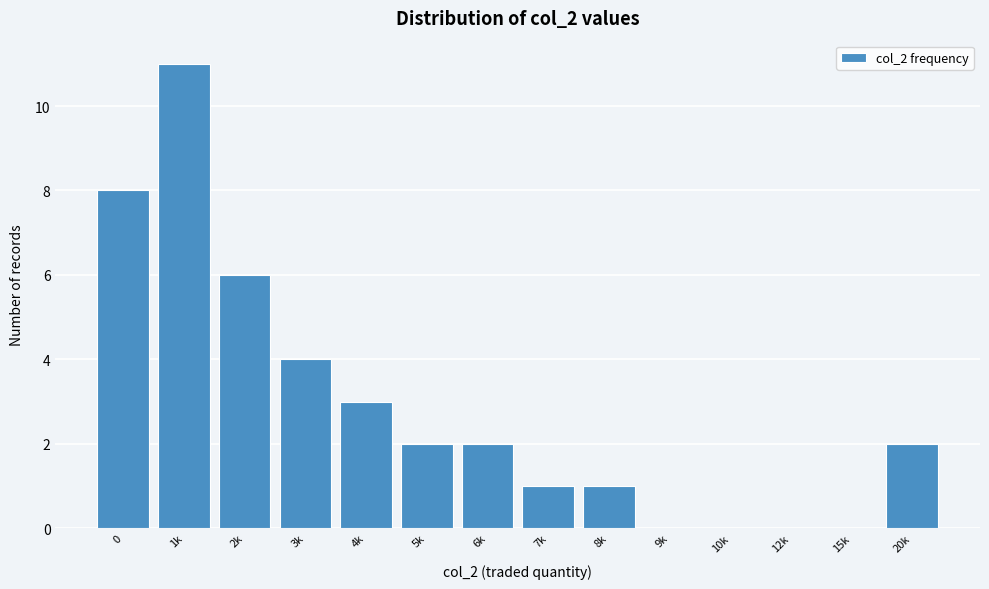

Reading left to right, extract all data points from this chart.

0=8	1k=11	2k=6	3k=4	4k=3	5k=2	6k=2	7k=1	8k=1	9k=0	10k=0	12k=0	15k=0	20k=2